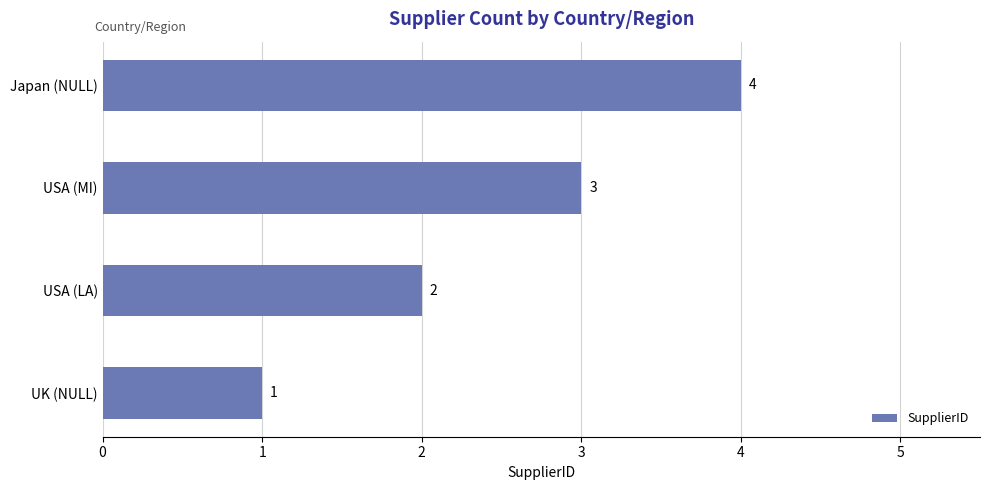

The chart shows a value of 1 at UK (NULL). True or false?

True